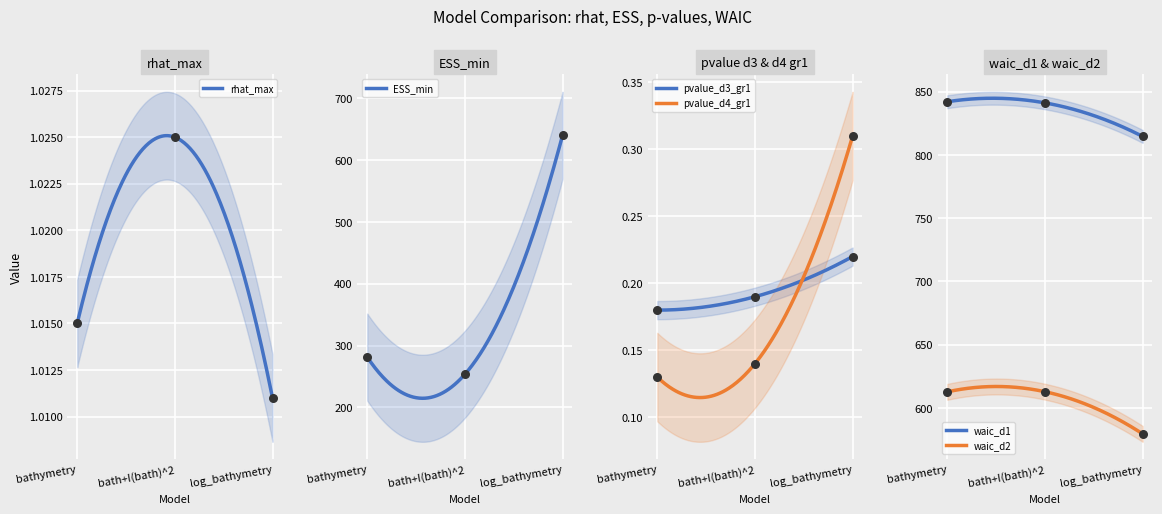

At how many categories does at least one series exceed 406?

3